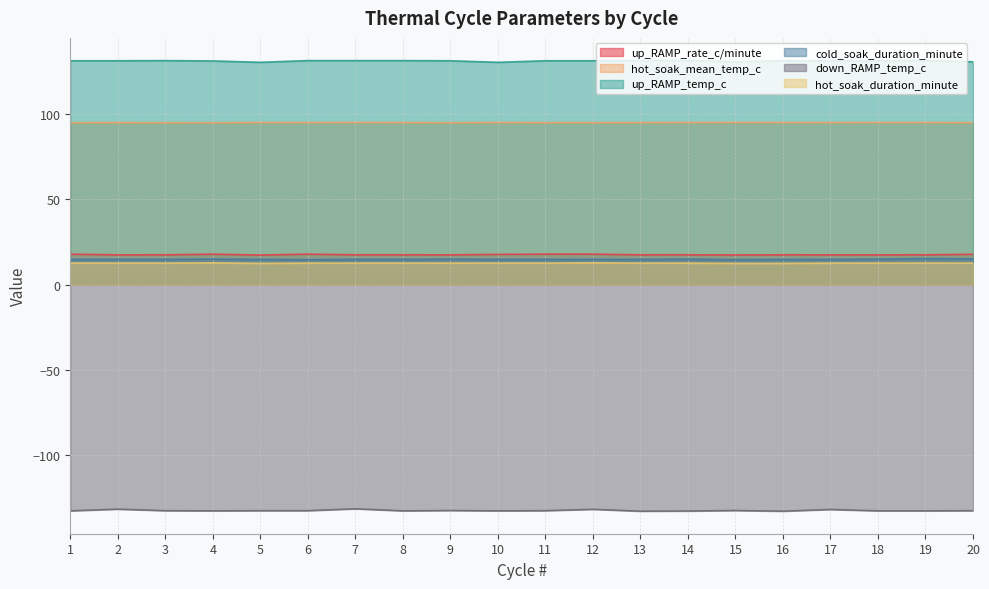

Does the chart display data point markers on the line(s)?

No